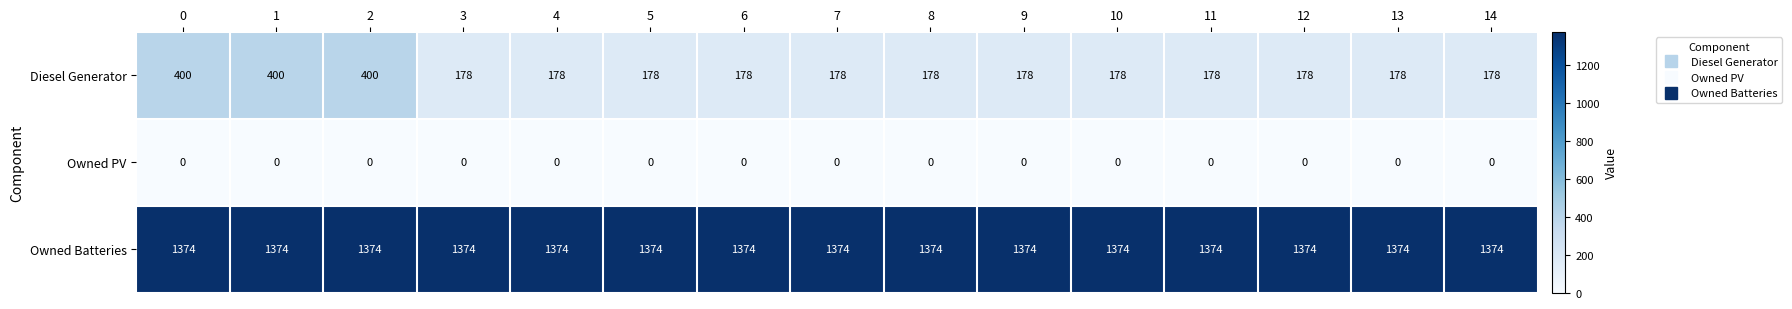

What is the difference between the highest and lowest values at 4?

1374